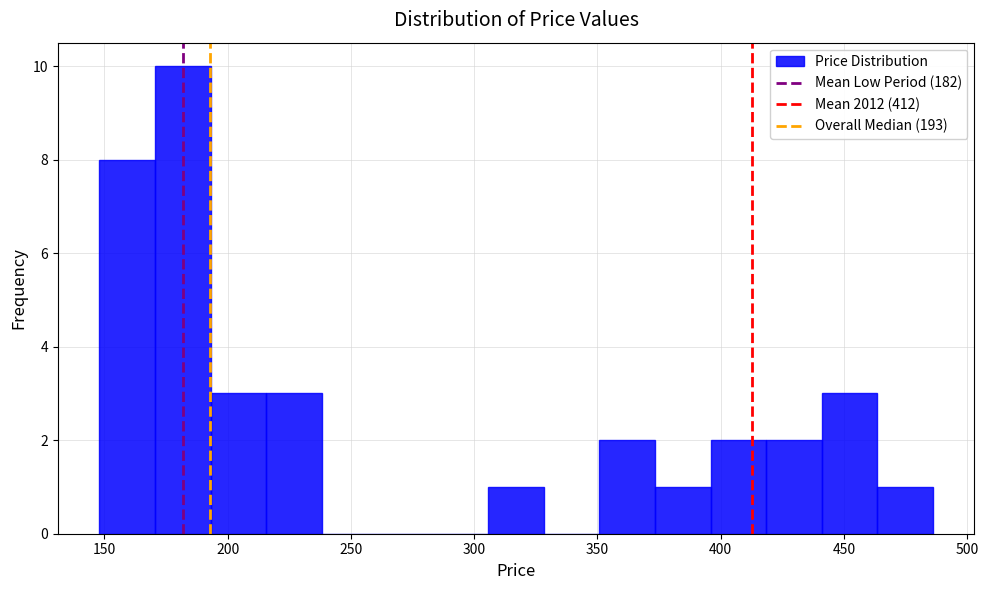

Reading left to right, list every bar in this chart as the range it spans on the x-axis followed by its height. Neither the bar edges nor the heights are printed on the chart, so give them approximately, as read against the axes.

150 to 170: 8
170 to 195: 10
195 to 215: 3
215 to 240: 3
240 to 260: 0
260 to 285: 0
285 to 305: 0
305 to 330: 1
330 to 350: 0
350 to 375: 2
375 to 395: 1
395 to 420: 2
420 to 440: 2
440 to 465: 3
465 to 485: 1